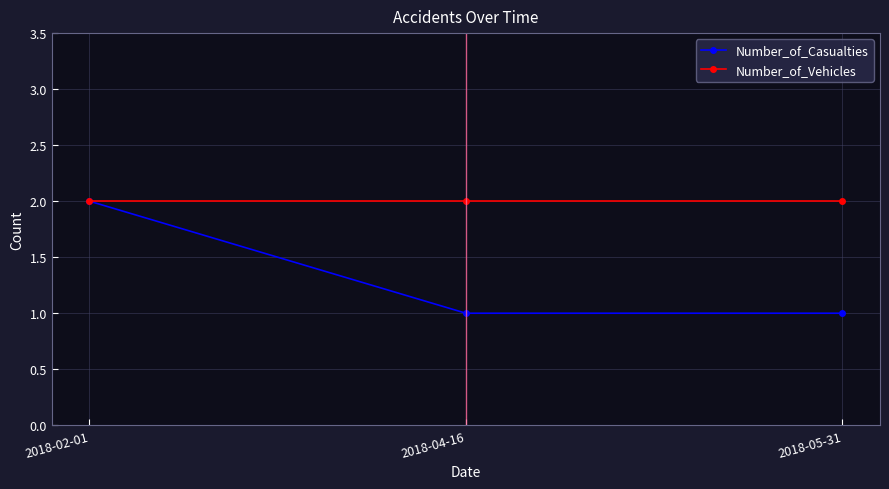

What are all the series names shown in the legend?

Number_of_Casualties, Number_of_Vehicles